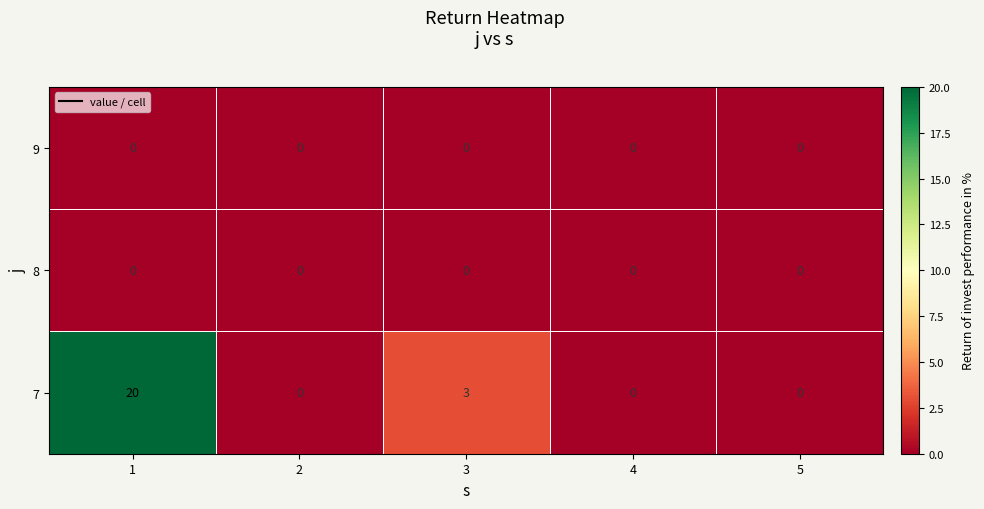

Which series has the largest range (max minus min)?

7